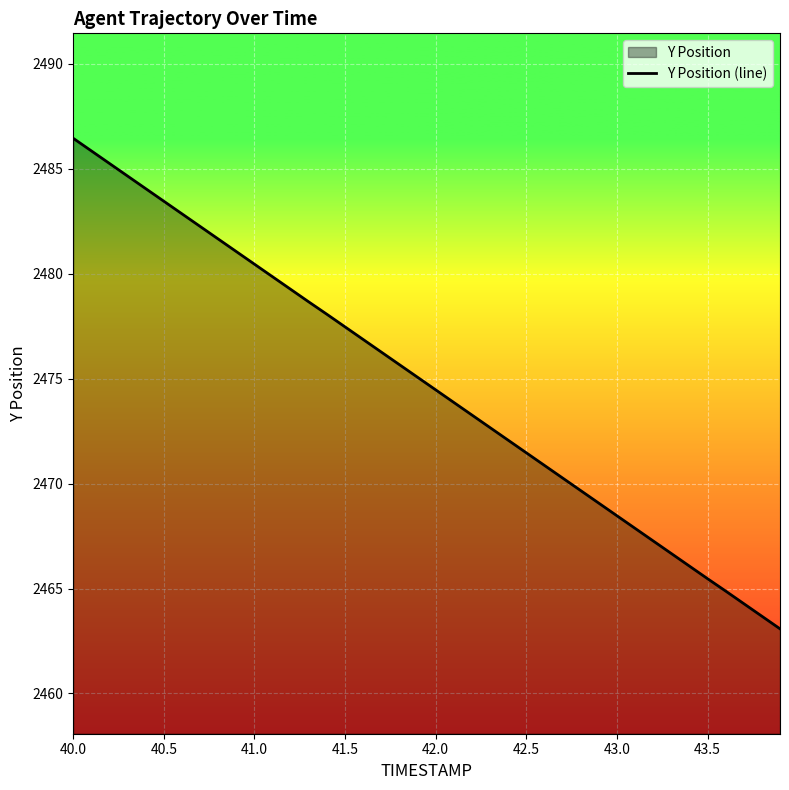

The chart shows a value of 2483.5 at 40.5. True or false?

True